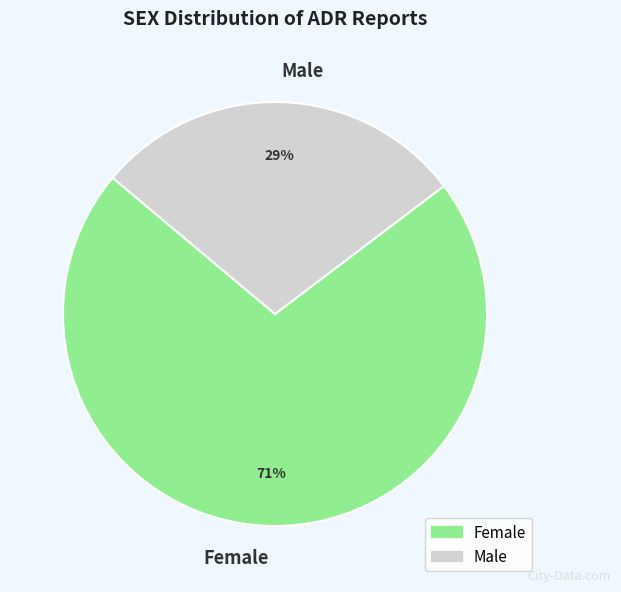

How many slices are in this pie chart?

2